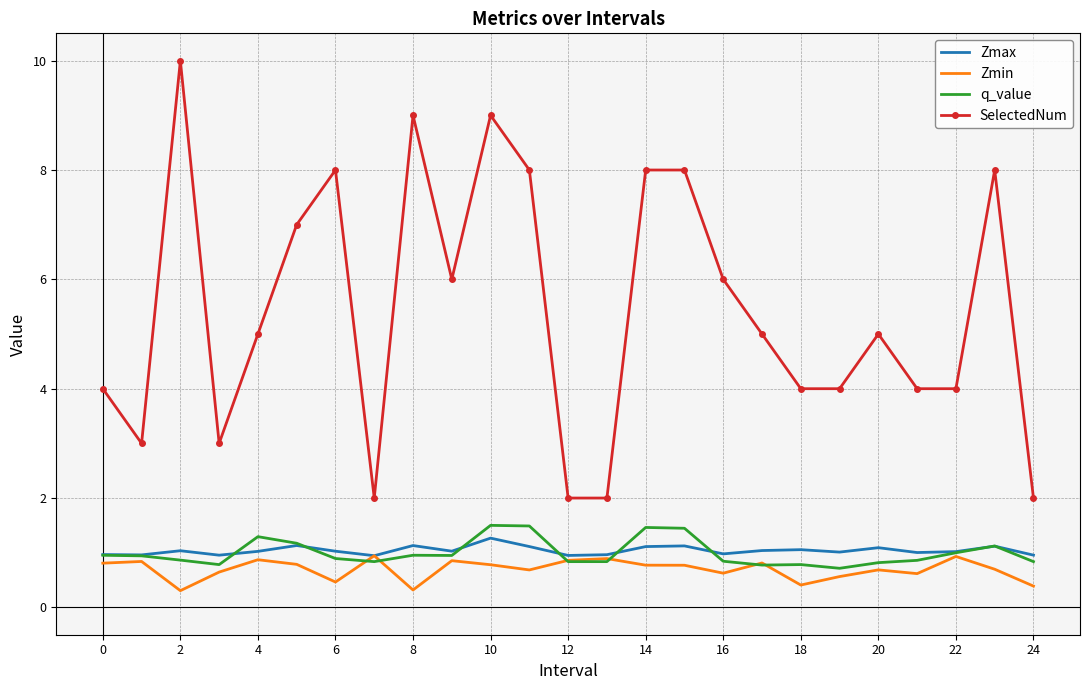

What is the greatest value displayed?

10.0